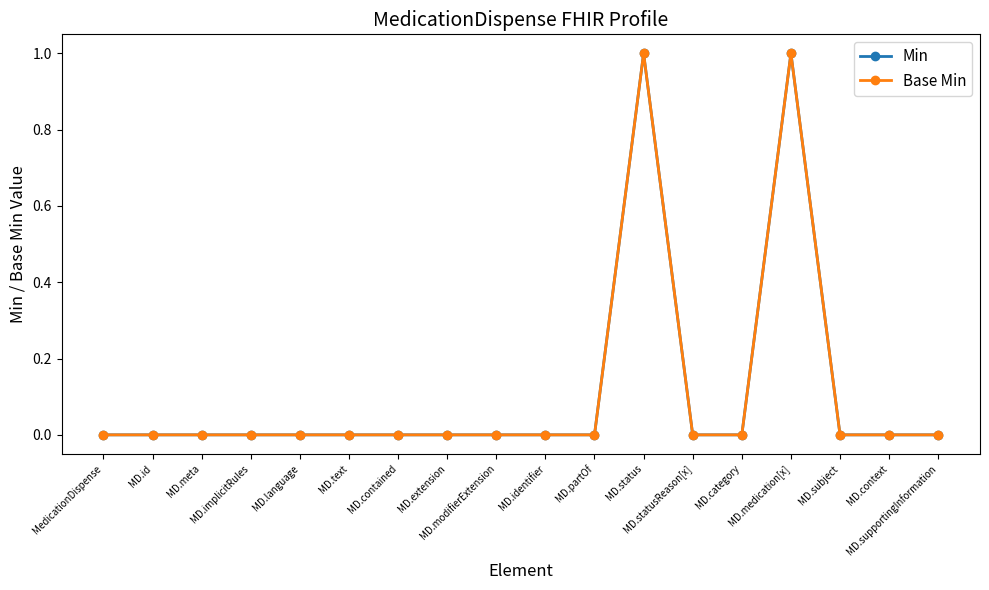

Reading left to right, extract all data points from this chart.

Min: 0	0	0	0	0	0	0	0	0	0	0	1	0	0	1	0	0	0
Base Min: 0	0	0	0	0	0	0	0	0	0	0	1	0	0	1	0	0	0